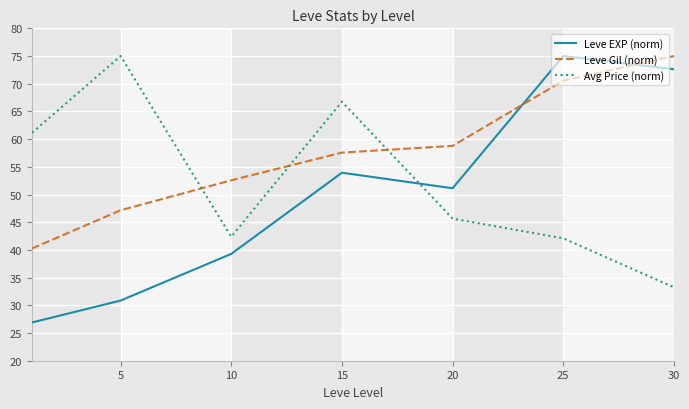

Which series ends up on top after the final intersection of Avg Price (norm) and Leve Gil (norm)?

Leve Gil (norm)